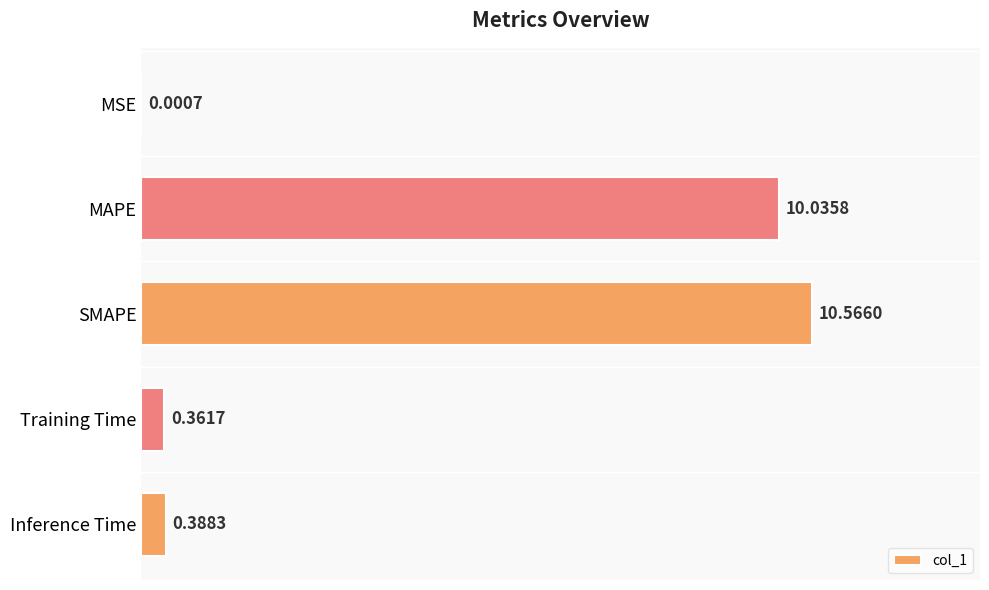

Does the chart contain stacked bars?

No